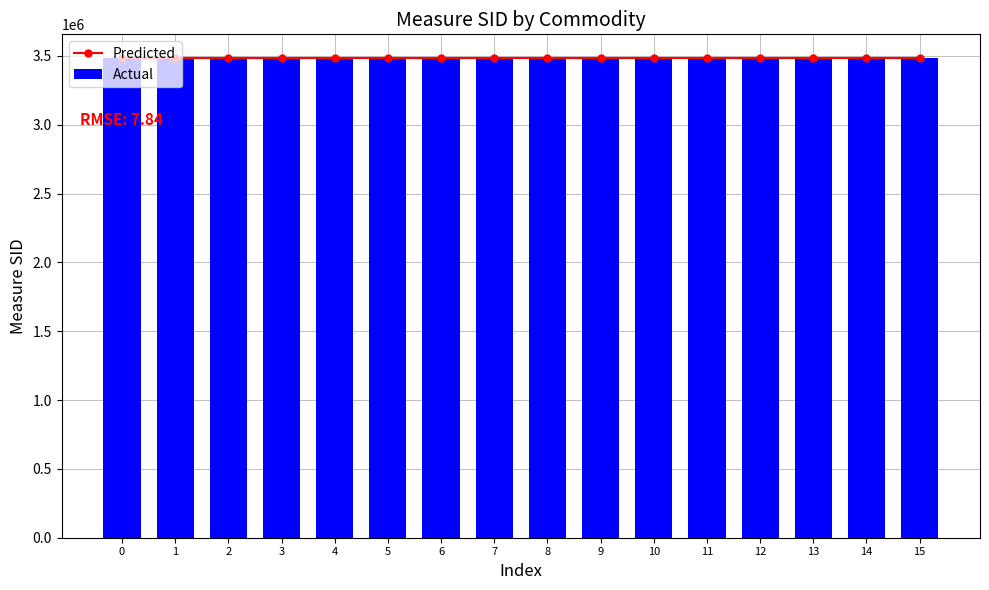

What are all the series names shown in the legend?

Predicted, Actual